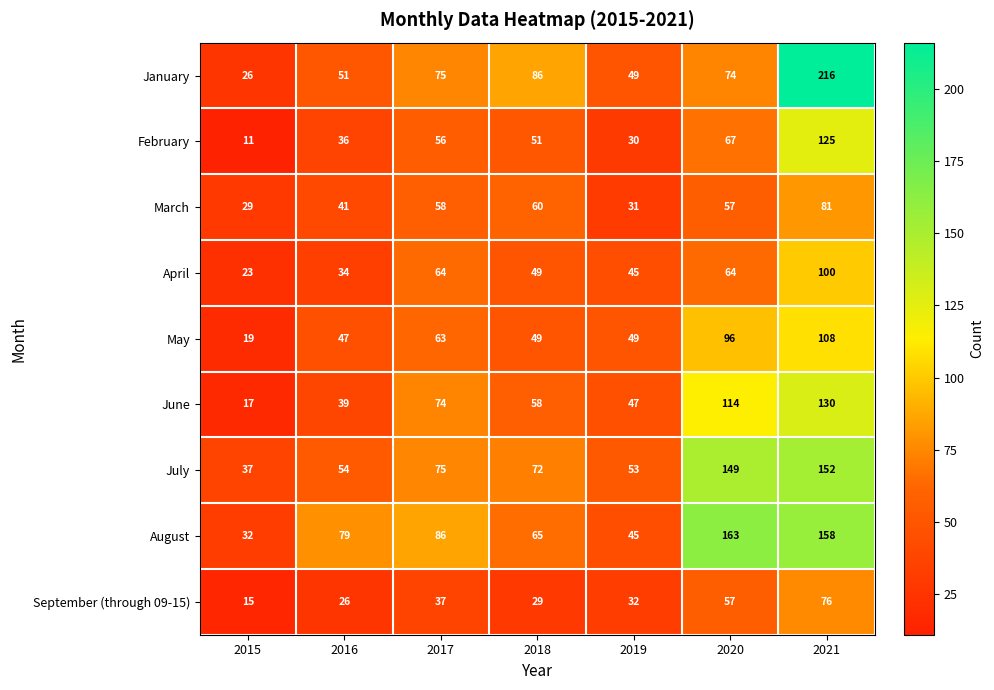

How many data points does each series have?

7